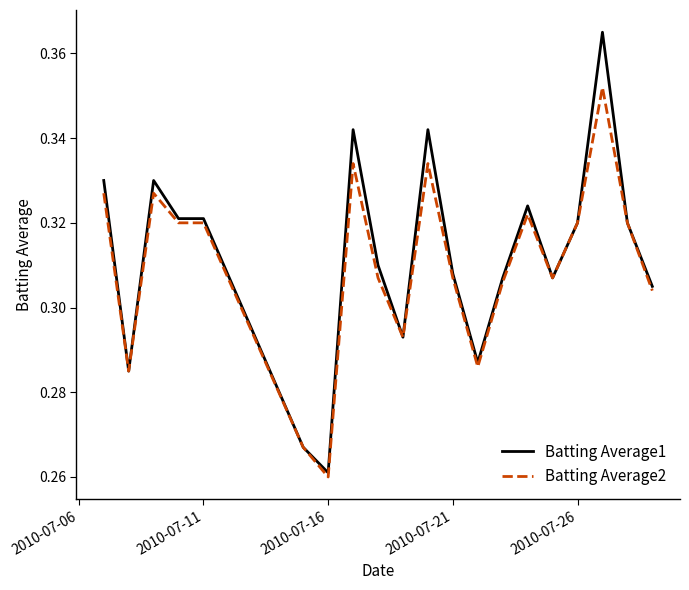

List the series in order of their peak value, lowest first.

Batting Average2, Batting Average1